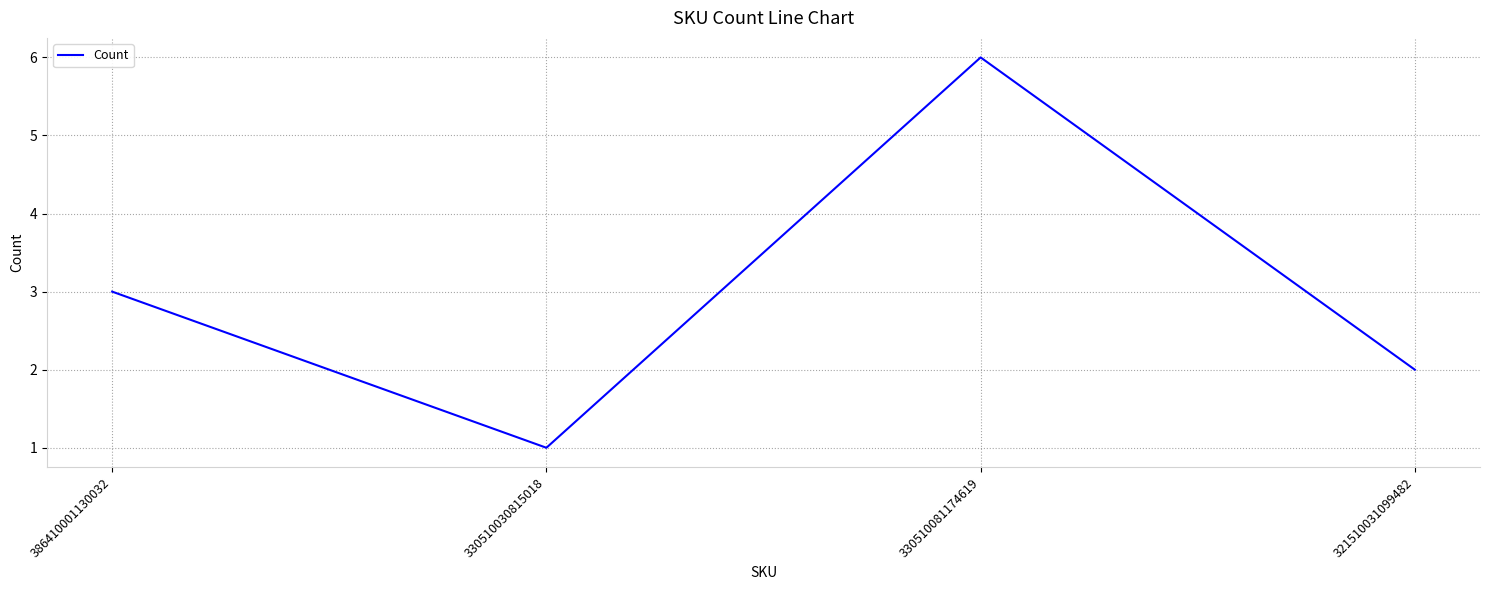

What is the sum of the values at 330510081174619 and 386410001130032?

9